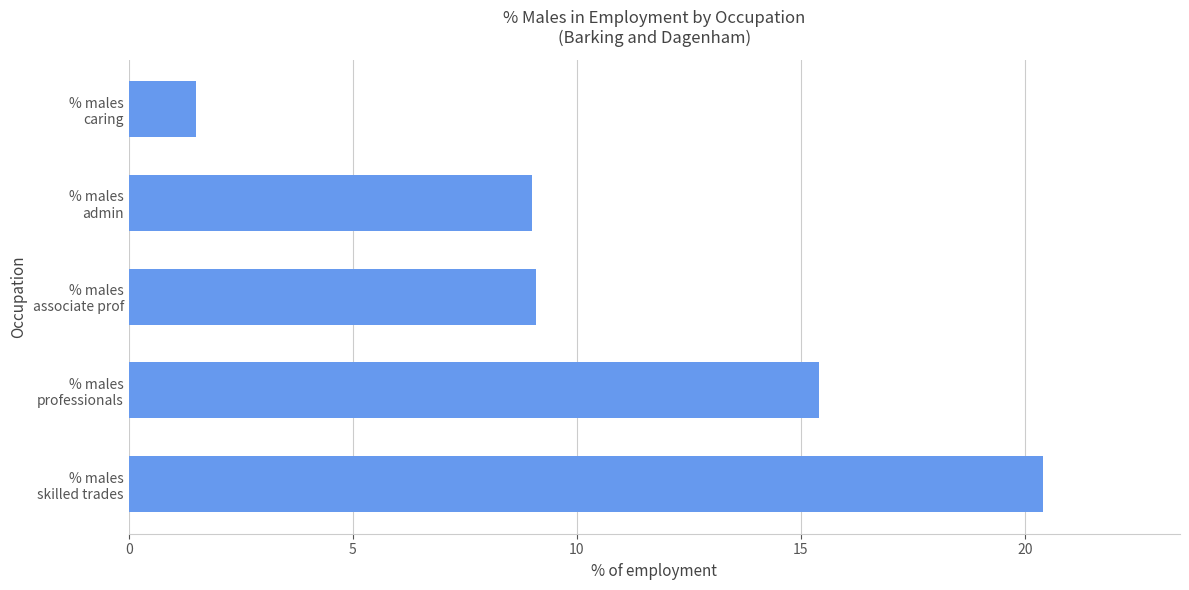

Count the number of data series in this chart.

1